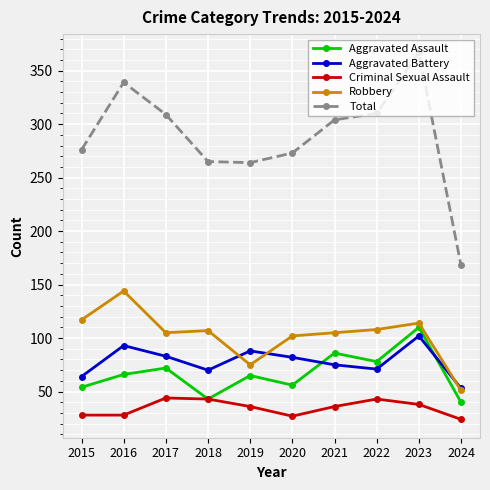

What is the value of the Criminal Sexual Assault point at the 7th from the left?

36